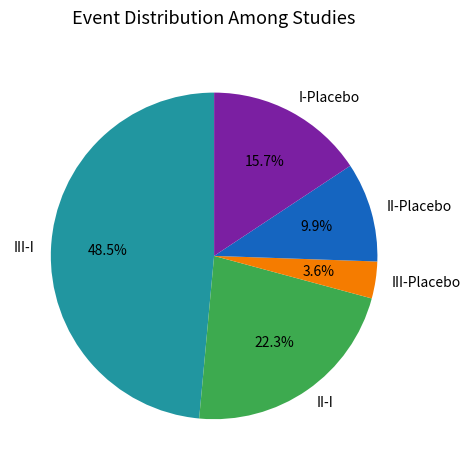

Rank the categories by value from highest to lowest.

III-I, II-I, I-Placebo, II-Placebo, III-Placebo